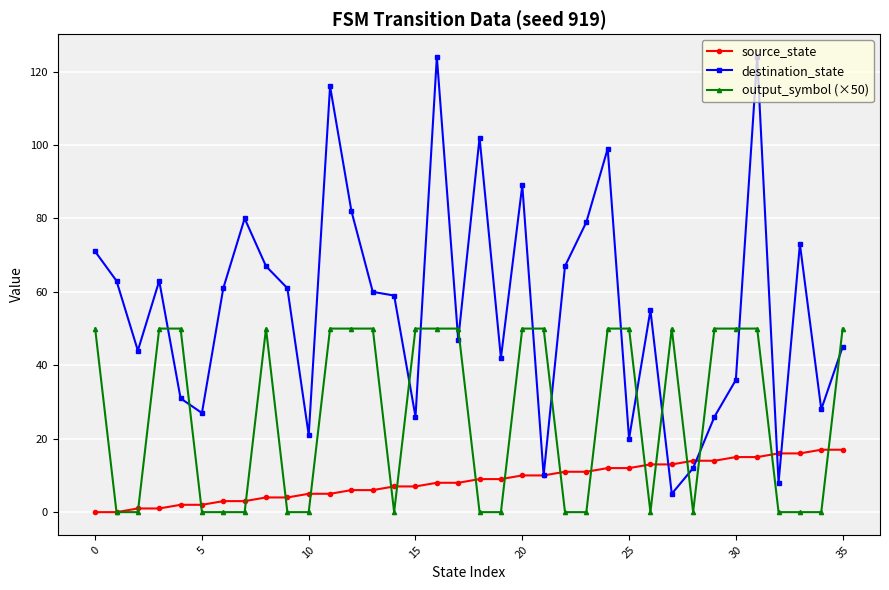

List the series in order of their overall mean, highest first.

destination_state, output_symbol (×50), source_state